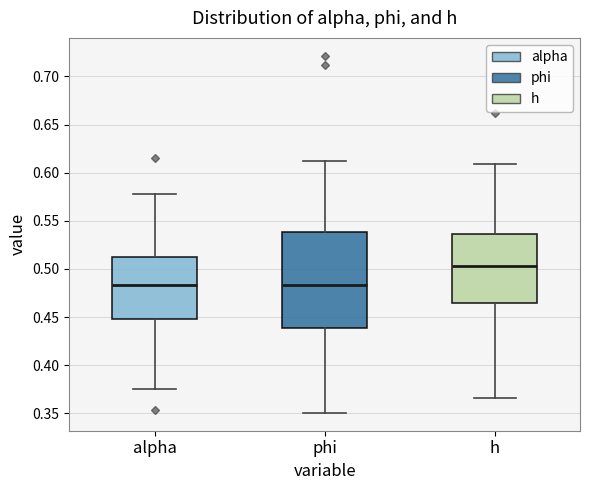

Reading left to right, transcribe this box plot: for each box, give where its median line is, the range the box spans, and where its two whiskers end, as read against the y-axis. The values are not printed on the chart, so give them approximately, as read against the axis.

alpha: median 0.485, box 0.450 to 0.510, whiskers 0.375 to 0.580
phi: median 0.485, box 0.440 to 0.540, whiskers 0.350 to 0.610
h: median 0.505, box 0.465 to 0.535, whiskers 0.365 to 0.610